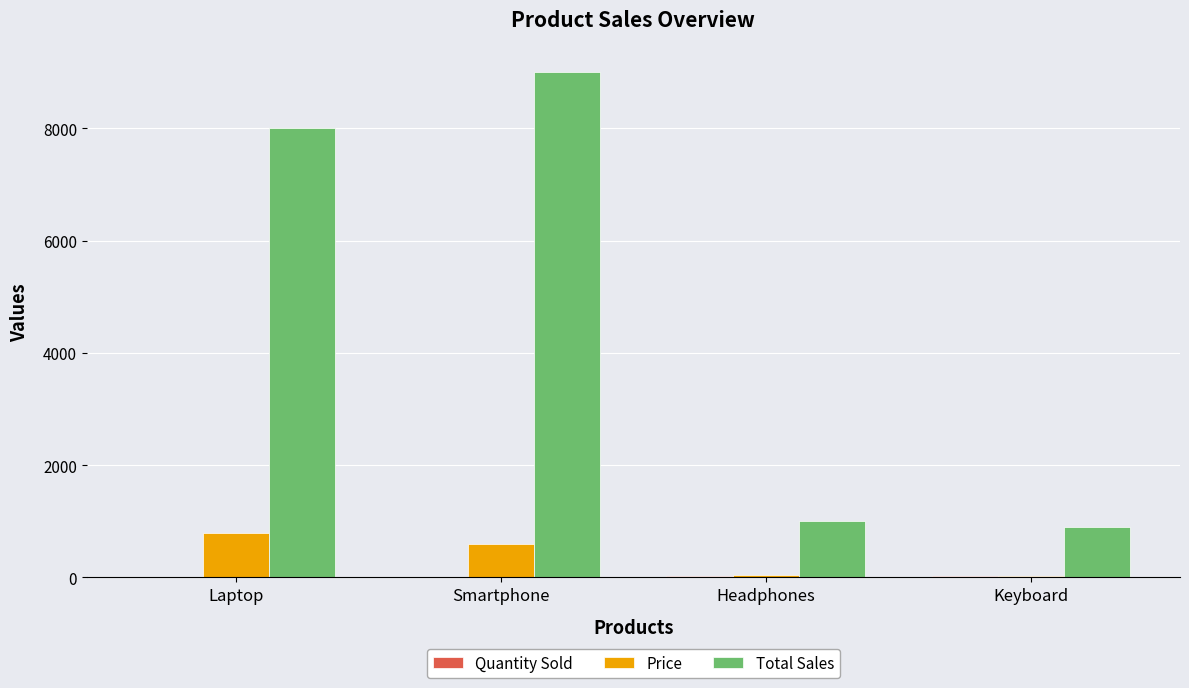

How many groups of bars are there?

4